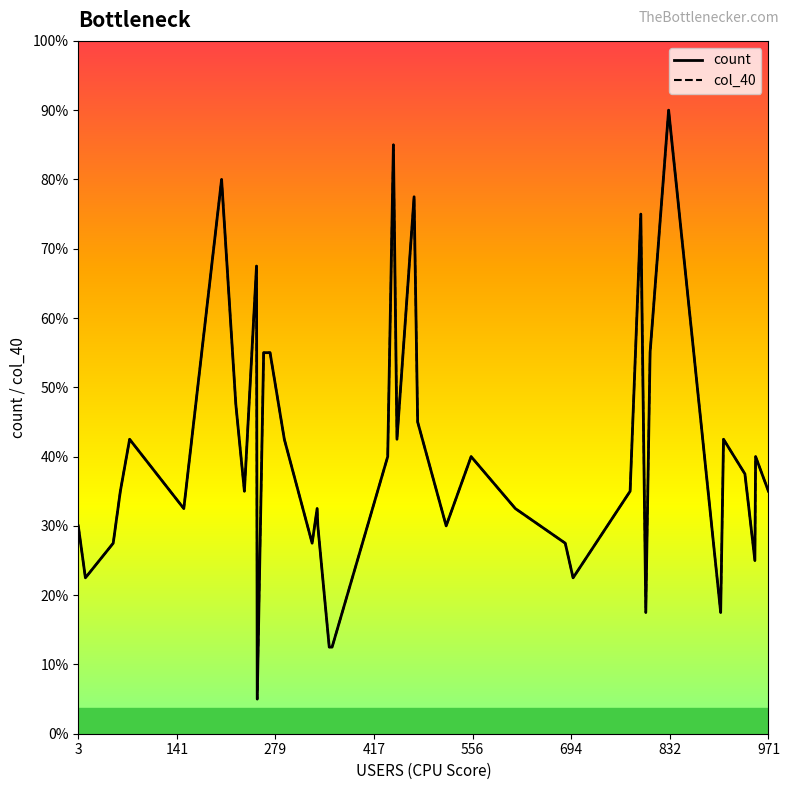

Does the chart display data point markers on the line(s)?

No